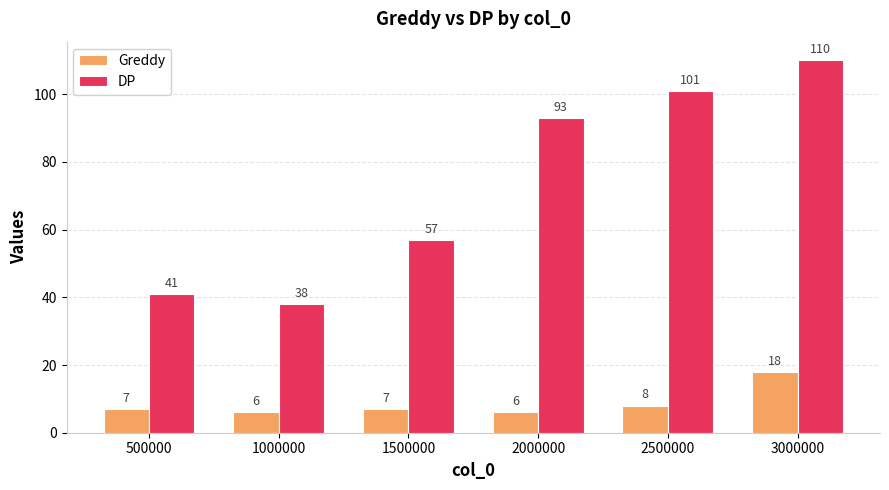

Which series changed the most between 500000 and 1500000?

DP